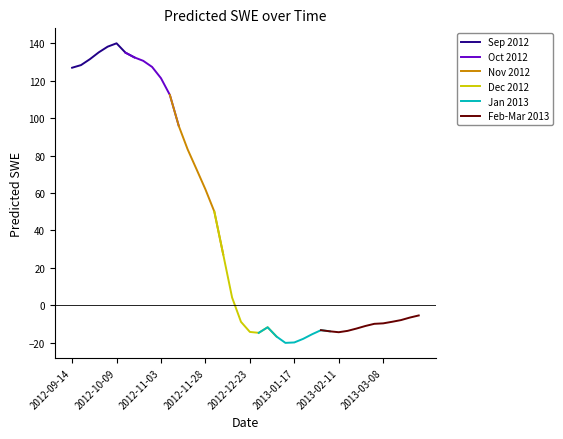

The chart shows a value of -18.9 at 2013-02-26. True or false?

False